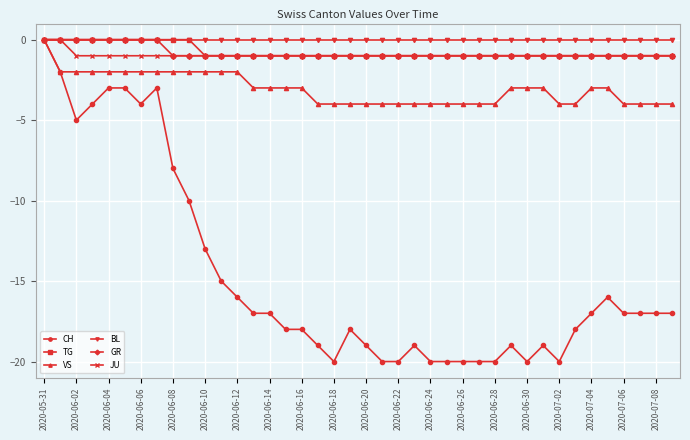

Which series has the widest spread of values?

CH